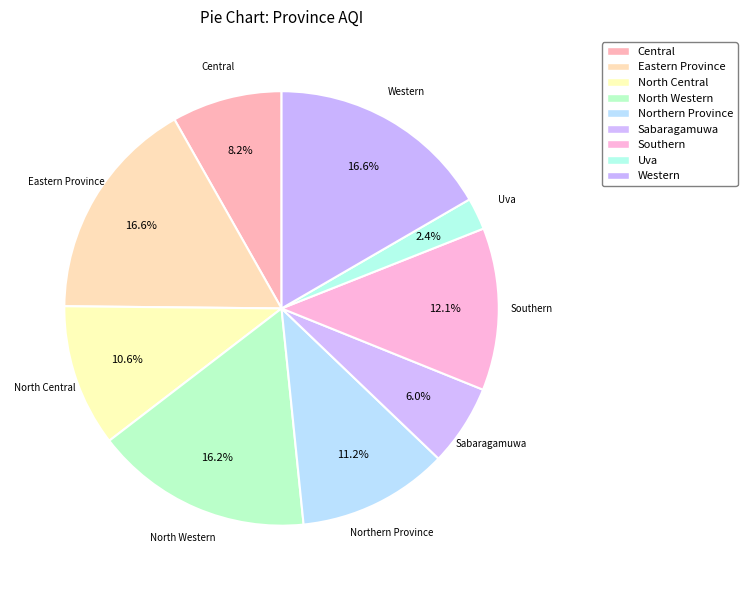

Does any single category account for the majority?

No